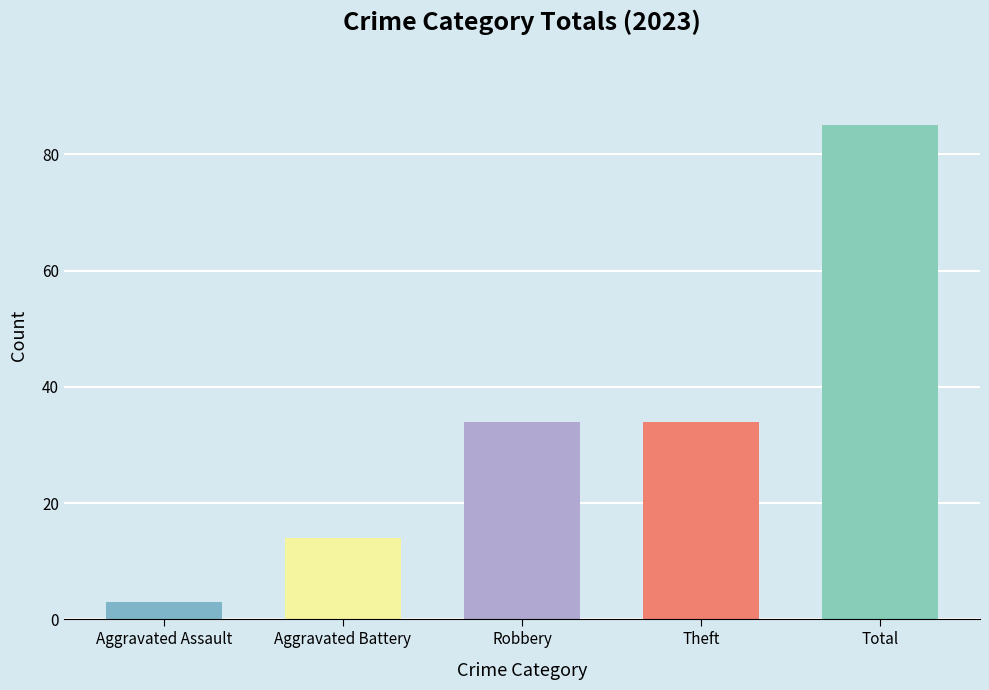

What is the difference between the maximum and minimum values?

82